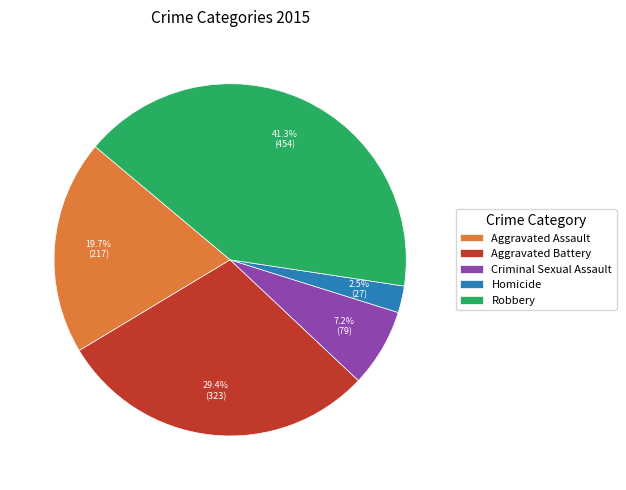

What is the ratio of the value at Aggravated Assault to the value at Criminal Sexual Assault?

2.7